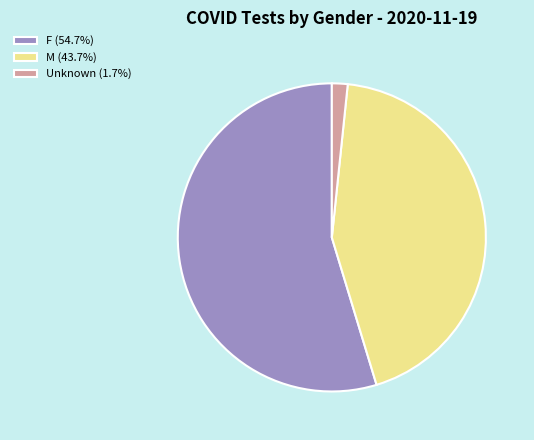

How many slices are in this pie chart?

3